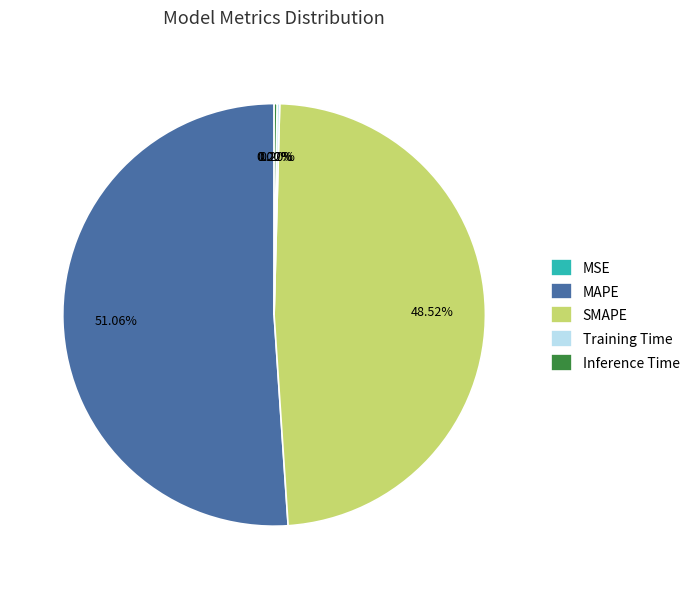

Which category has the biggest portion of the pie?

MAPE